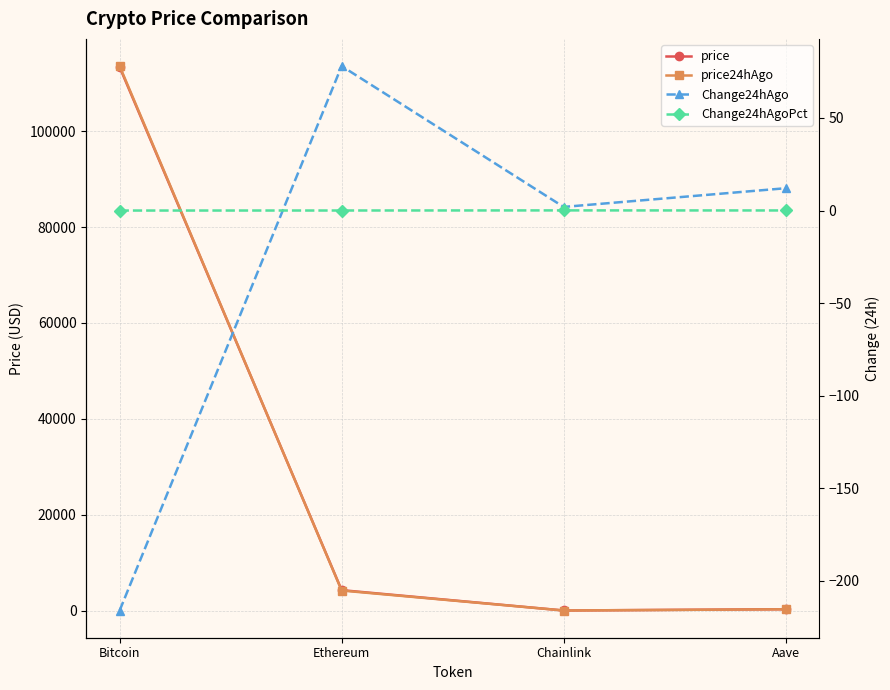

True or false: Change24hAgo and Change24hAgoPct intersect in this chart.

True